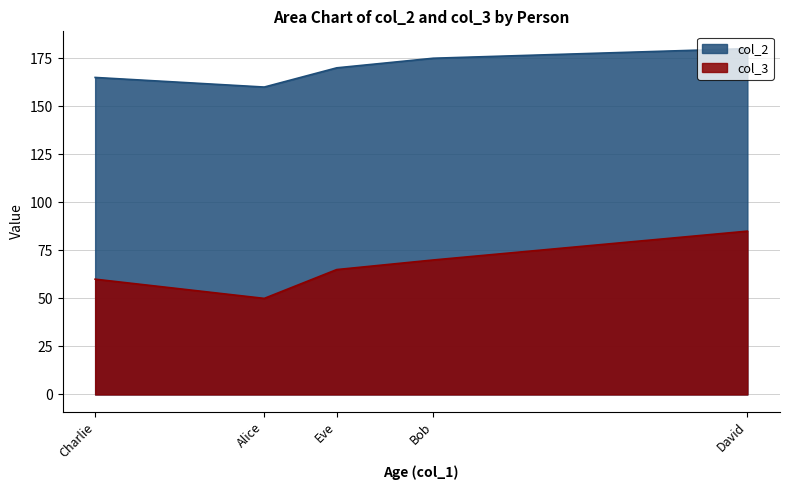

How many lines are shown in the chart?

2